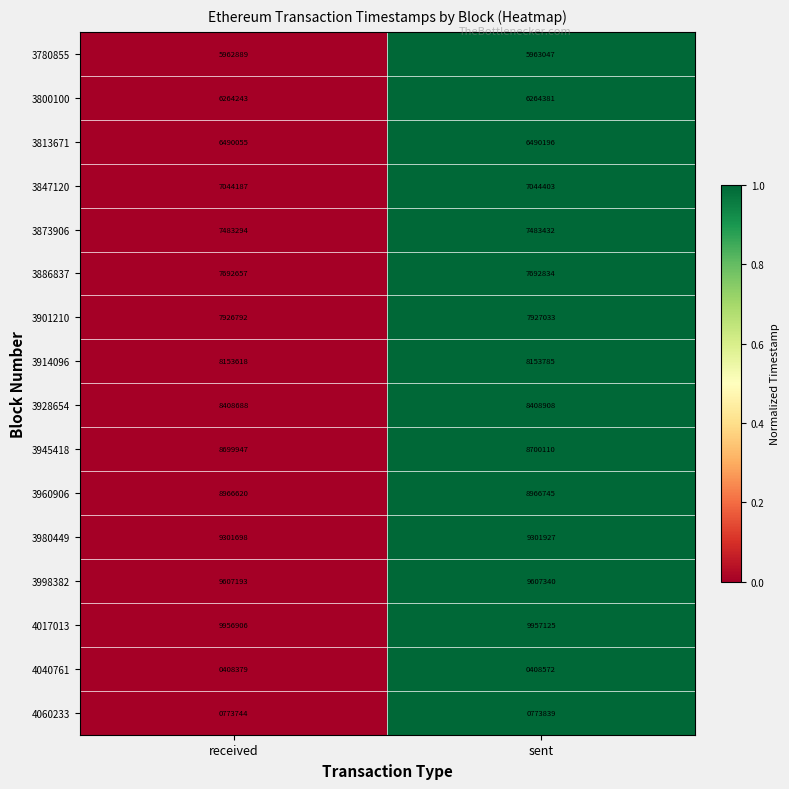

Rank the categories by 4040761 value from highest to lowest.

sent, received